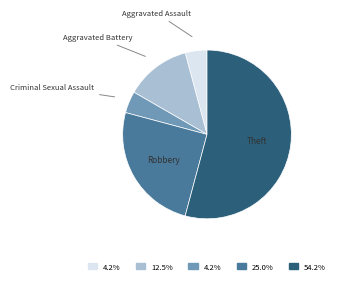

How many segments does this pie chart have?

5